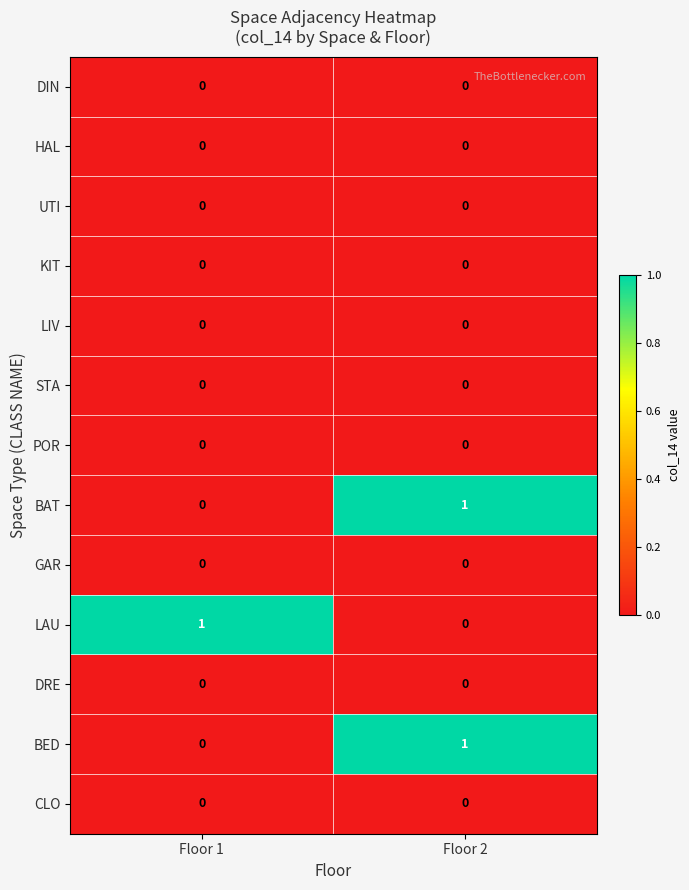

At which category is the sum across all series the highest?

Floor 2